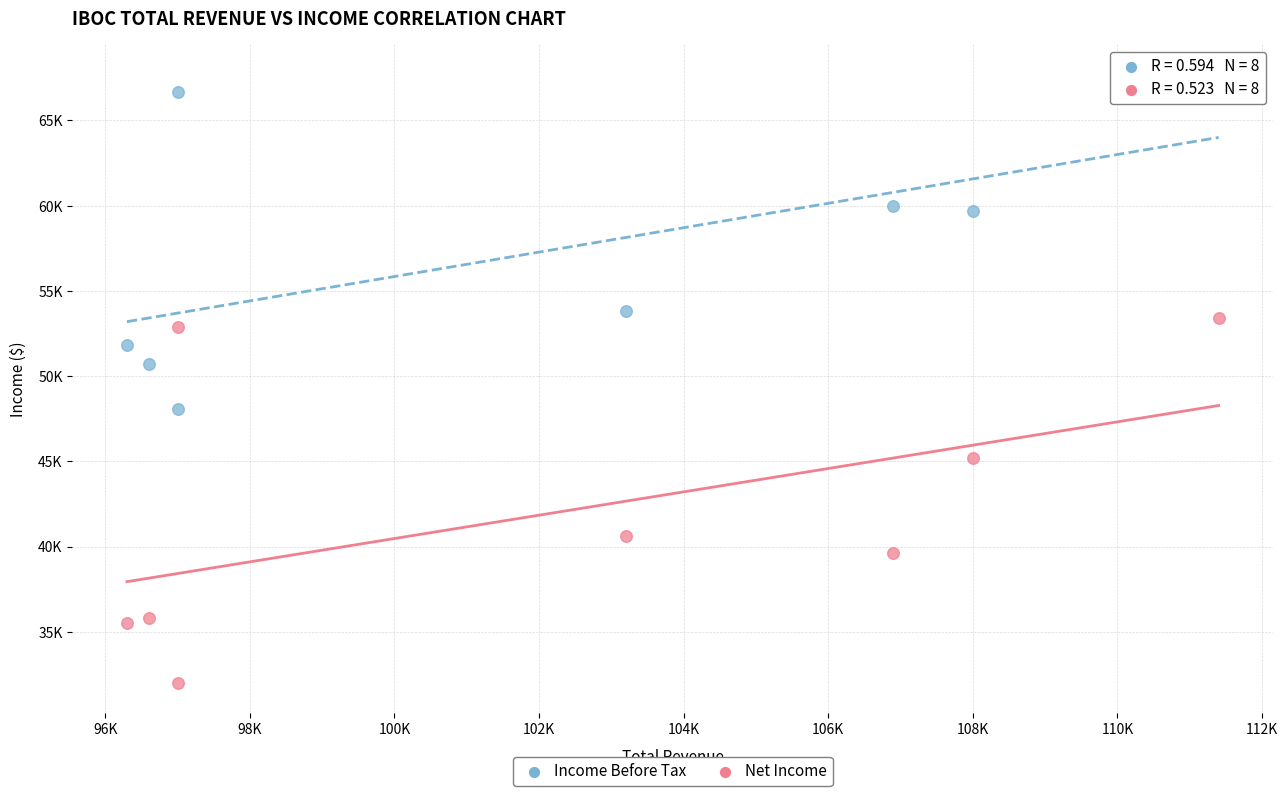

Which series contains the highest Y value?

Income Before Tax